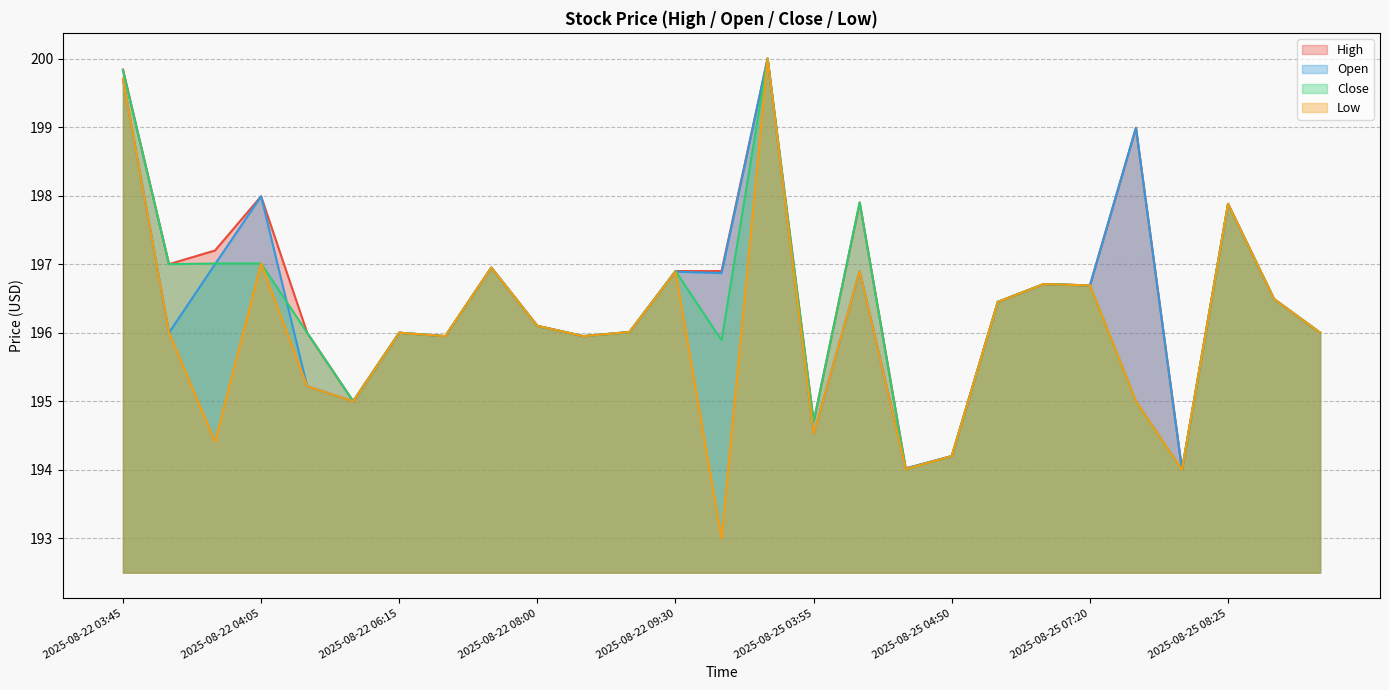

The value of Open at 2025-08-25 04:25 is 65.9. True or false?

False